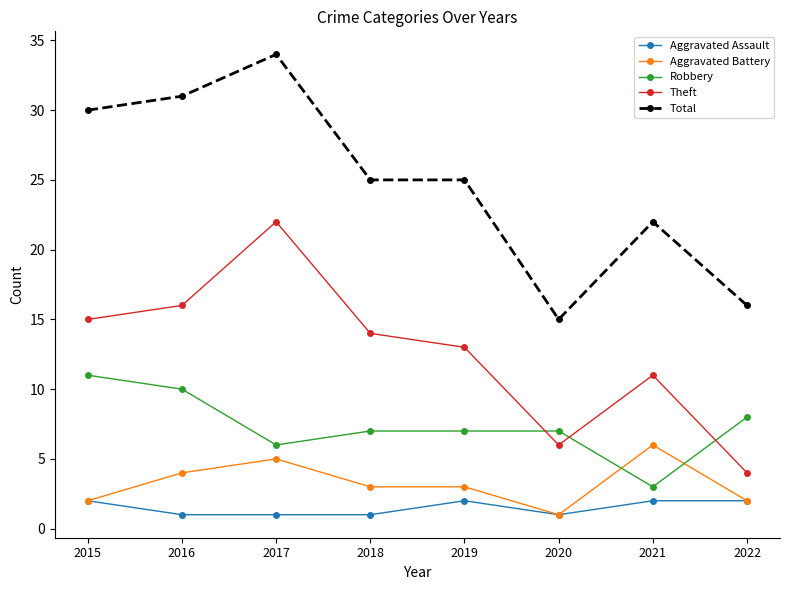

Is this an area chart (filled region under the line)?

No